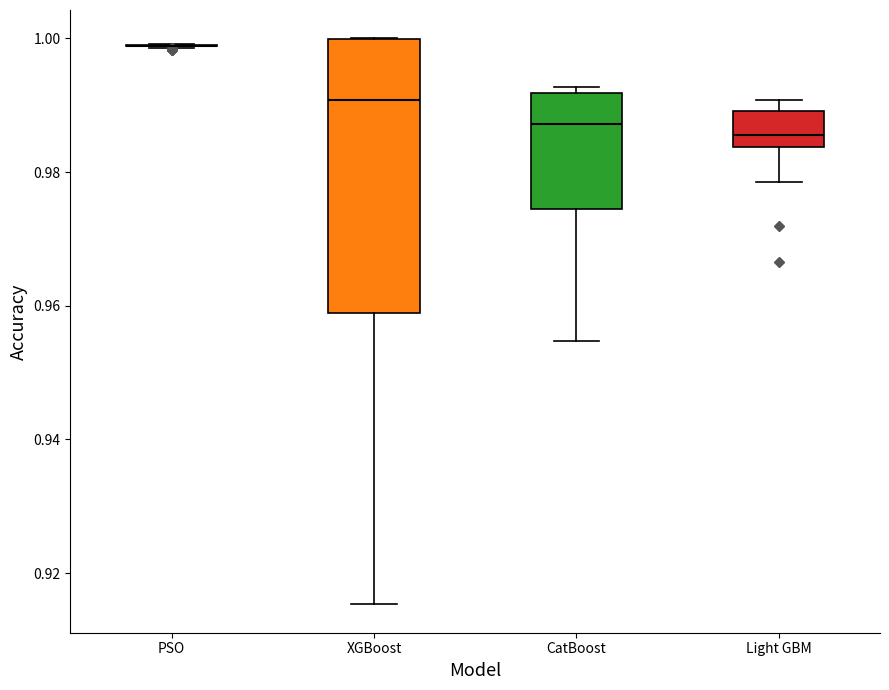

Reading left to right, transcribe this box plot: for each box, give where its median line is, the range the box spans, and where its two whiskers end, as read against the y-axis. The values are not printed on the chart, so give them approximately, as read against the axis.

PSO: box collapsed to a line at 0.998, whiskers 0.998 to 1.000
XGBoost: median 0.990, box 0.958 to 1.000, whiskers 0.916 to 1.000
CatBoost: median 0.988, box 0.974 to 0.992, whiskers 0.954 to 0.992 (just above the box's upper edge)
Light GBM: median 0.986, box 0.984 to 0.990, whiskers 0.978 to 0.990 (just above the box's upper edge)